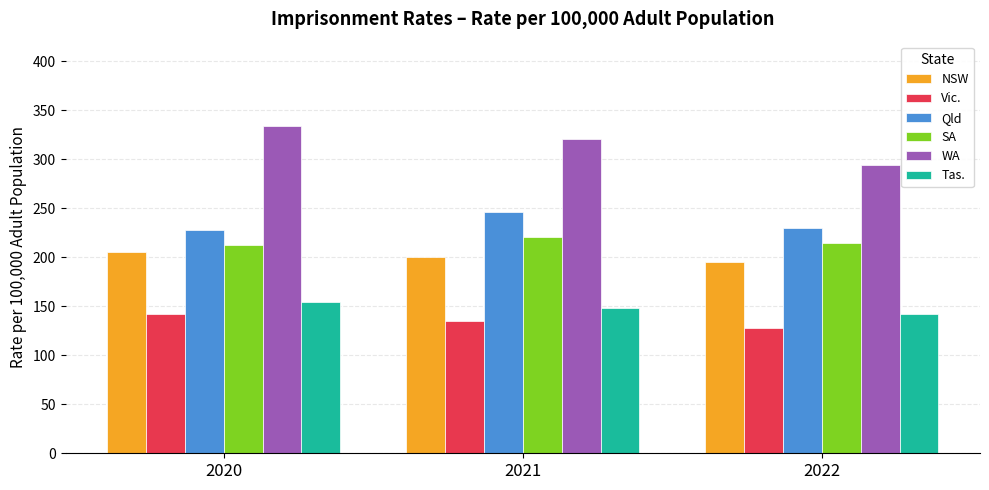

What is the spread (max minus min) of values at 2021?

185.7